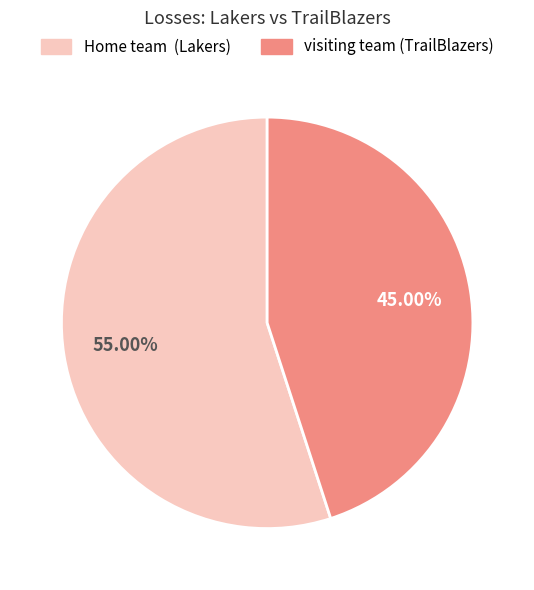

Do Home team and visiting team together represent more than half of the pie?

Yes